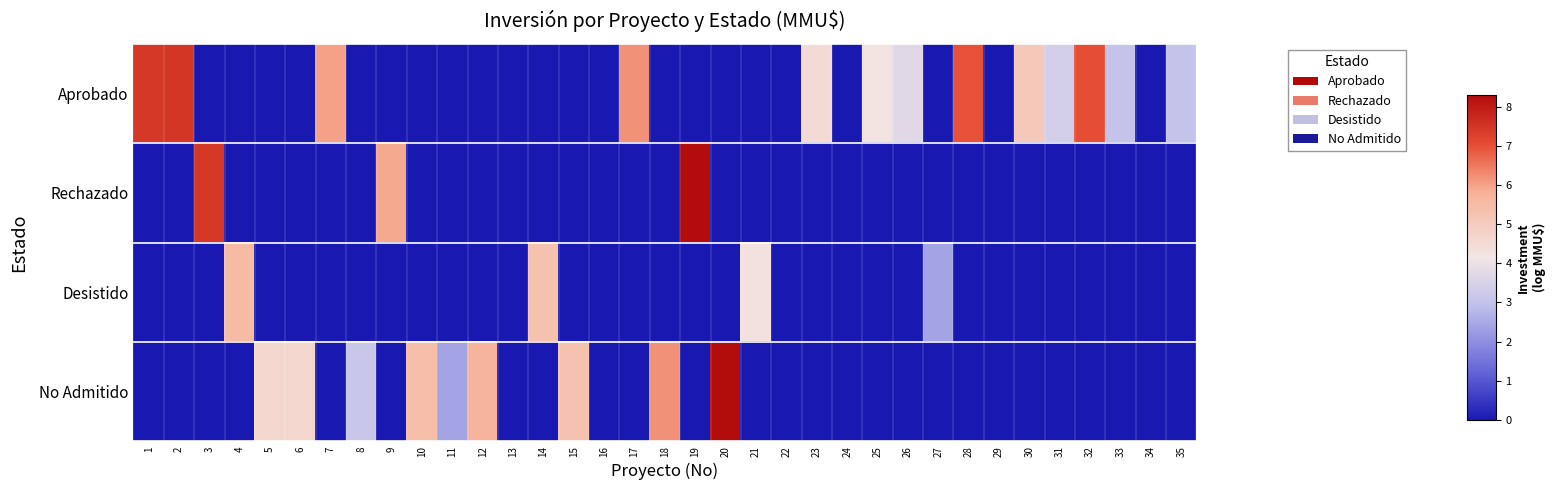

Reading right to left, extract all data points from this chart.

Aprobado: 35=3.0	34=0.0	33=3.0	32=7.0	31=3.4	30=5.1	29=0.0	28=7.0	27=0.0	26=3.7	25=4.3	24=0.0	23=4.5	22=0.0	21=0.0	20=0.0	19=0.0	18=0.0	17=6.2	16=0.0	15=0.0	14=0.0	13=0.0	12=0.0	11=0.0	10=0.0	9=0.0	8=0.0	7=6.0	6=0.0	5=0.0	4=0.0	3=0.0	2=7.5	1=7.4
Rechazado: 35=0.0	34=0.0	33=0.0	32=0.0	31=0.0	30=0.0	29=0.0	28=0.0	27=0.0	26=0.0	25=0.0	24=0.0	23=0.0	22=0.0	21=0.0	20=0.0	19=8.3	18=0.0	17=0.0	16=0.0	15=0.0	14=0.0	13=0.0	12=0.0	11=0.0	10=0.0	9=5.9	8=0.0	7=0.0	6=0.0	5=0.0	4=0.0	3=7.4	2=0.0	1=0.0
Desistido: 35=0.0	34=0.0	33=0.0	32=0.0	31=0.0	30=0.0	29=0.0	28=0.0	27=2.4	26=0.0	25=0.0	24=0.0	23=0.0	22=0.0	21=4.3	20=0.0	19=0.0	18=0.0	17=0.0	16=0.0	15=0.0	14=5.3	13=0.0	12=0.0	11=0.0	10=0.0	9=0.0	8=0.0	7=0.0	6=0.0	5=0.0	4=5.5	3=0.0	2=0.0	1=0.0
No Admitido: 35=0.0	34=0.0	33=0.0	32=0.0	31=0.0	30=0.0	29=0.0	28=0.0	27=0.0	26=0.0	25=0.0	24=0.0	23=0.0	22=0.0	21=0.0	20=8.3	19=0.0	18=6.2	17=0.0	16=0.0	15=5.3	14=0.0	13=0.0	12=5.7	11=2.4	10=5.5	9=0.0	8=3.1	7=0.0	6=4.6	5=4.6	4=0.0	3=0.0	2=0.0	1=0.0